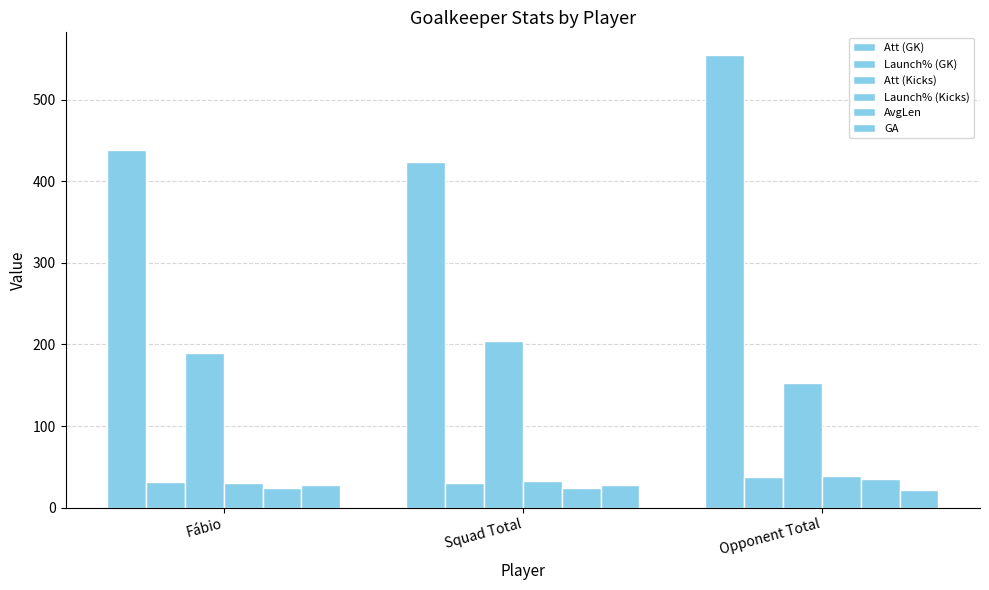

What is the label of the 2nd bar from the left?

Squad Total